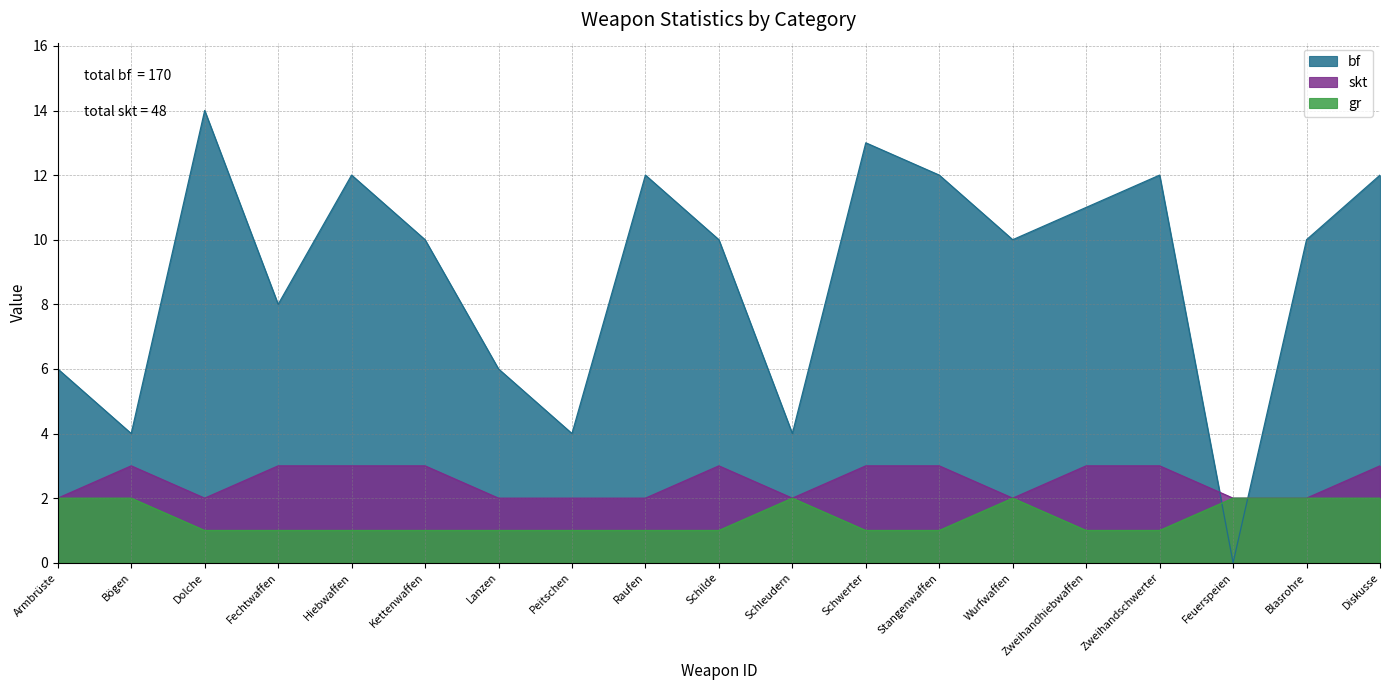

List the series in order of their peak value, lowest first.

gr, skt, bf